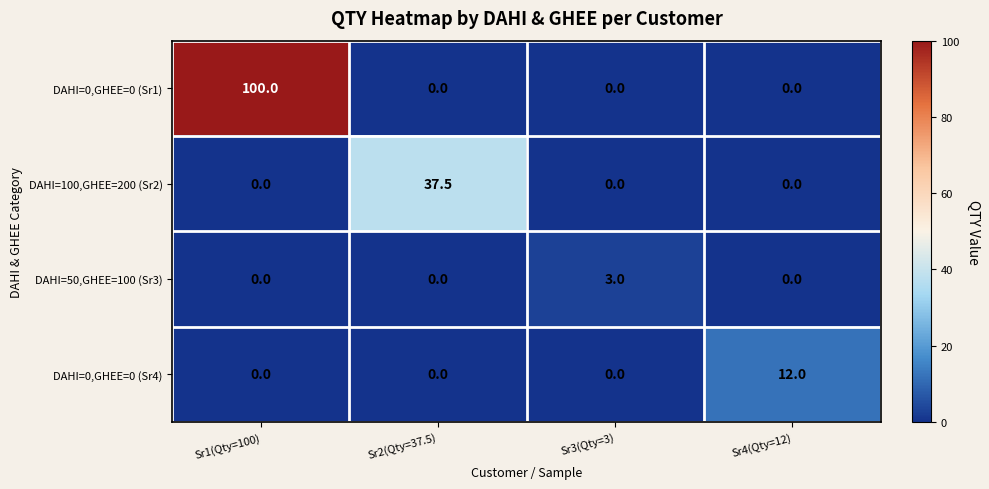

Reading left to right, what are all the values shown in this chart?

DAHI=0,GHEE=0 (Sr1): 100.0	0.0	0.0	0.0
DAHI=100,GHEE=200 (Sr2): 0.0	37.5	0.0	0.0
DAHI=50,GHEE=100 (Sr3): 0.0	0.0	3.0	0.0
DAHI=0,GHEE=0 (Sr4): 0.0	0.0	0.0	12.0